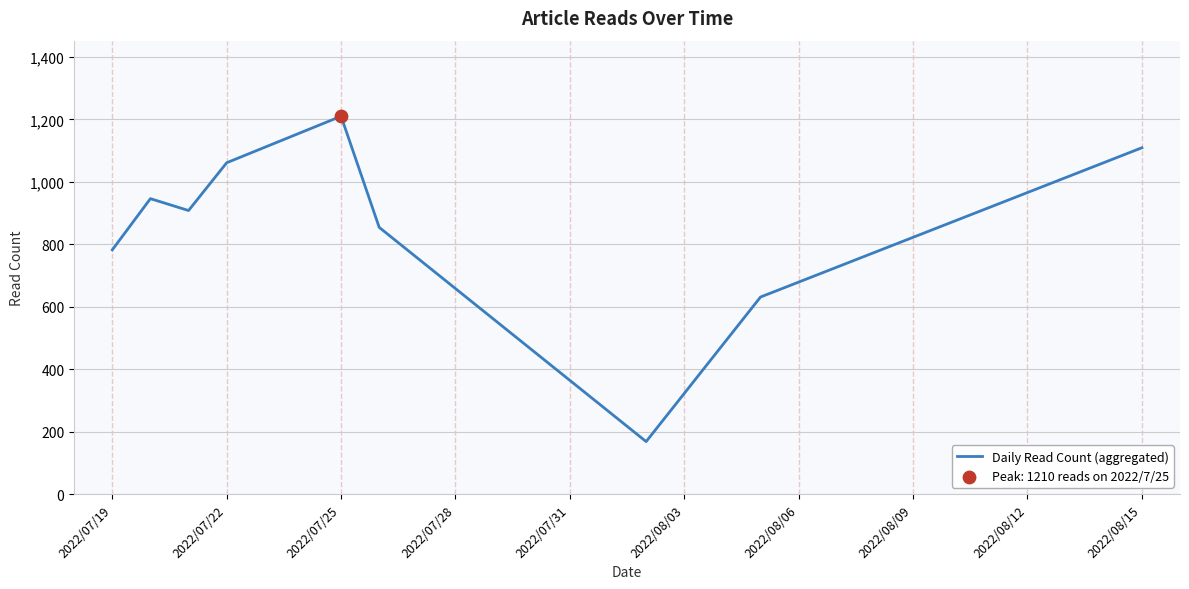

What is the smallest value displayed?

168